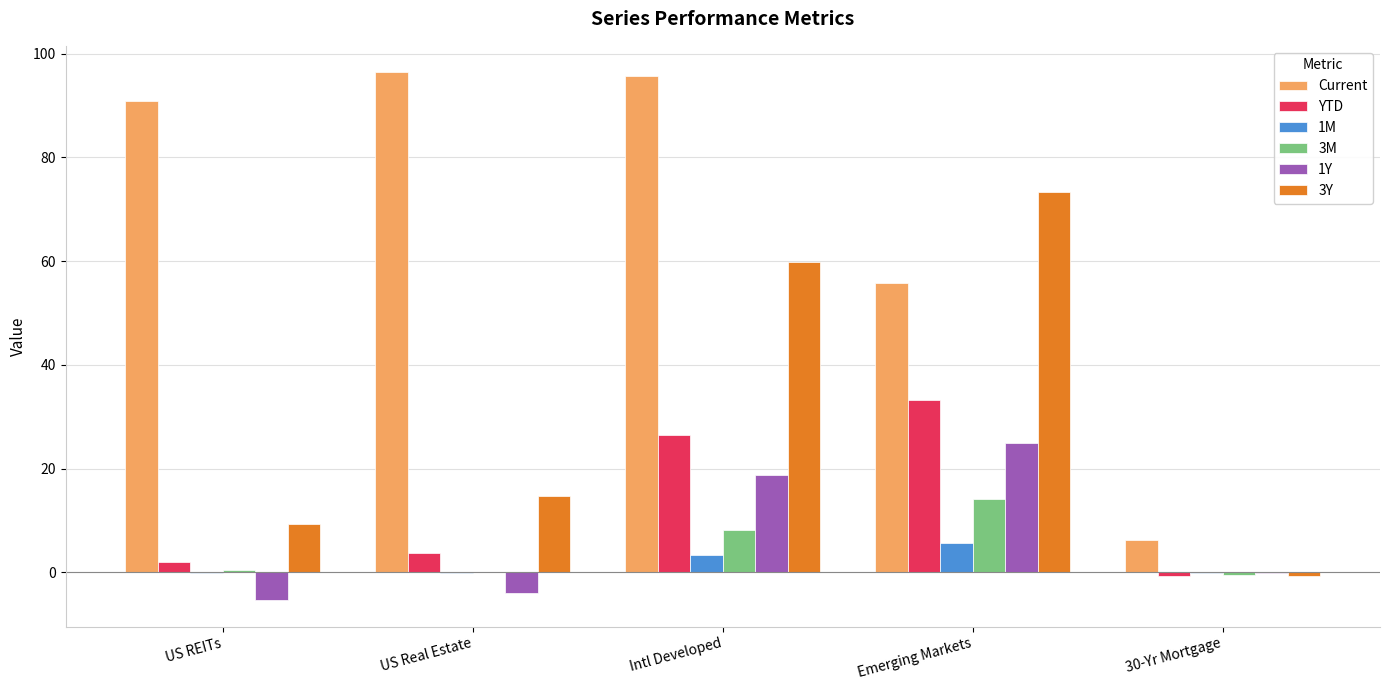

Is it true that YTD equals 26.5 at Intl Developed?

True